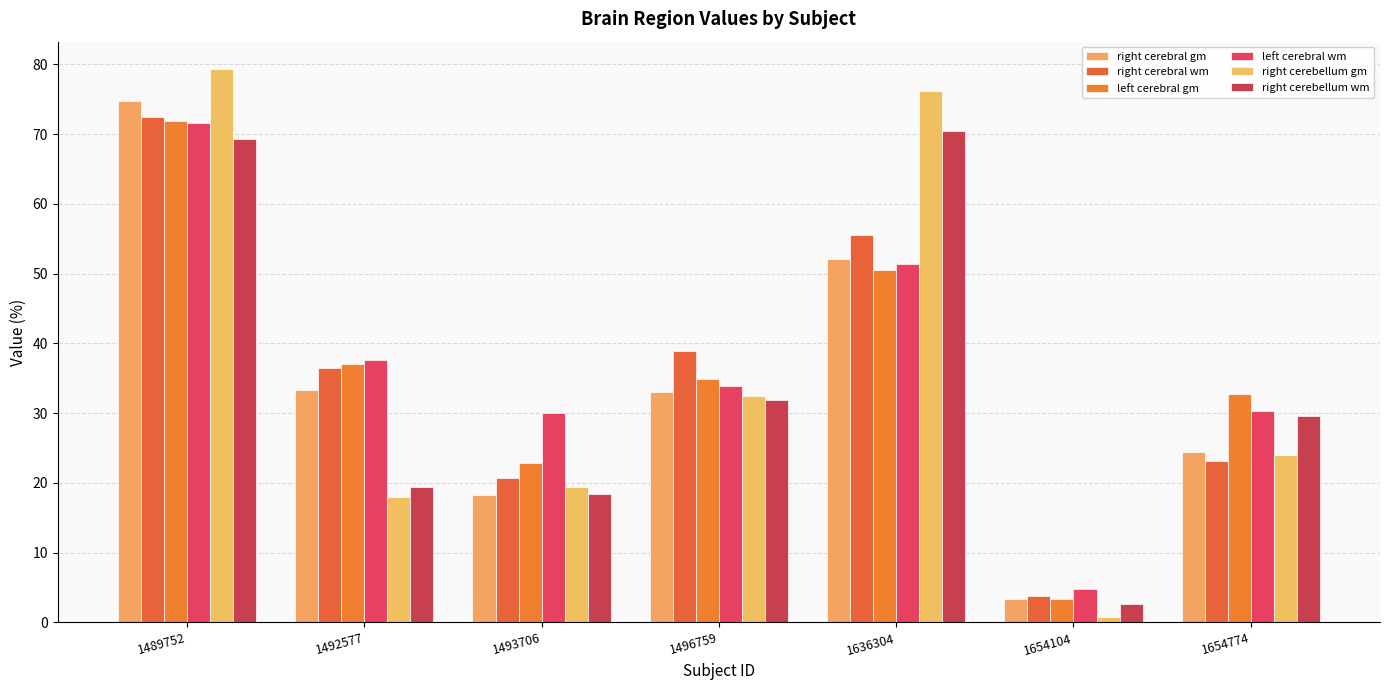

Count the number of data series in this chart.

6